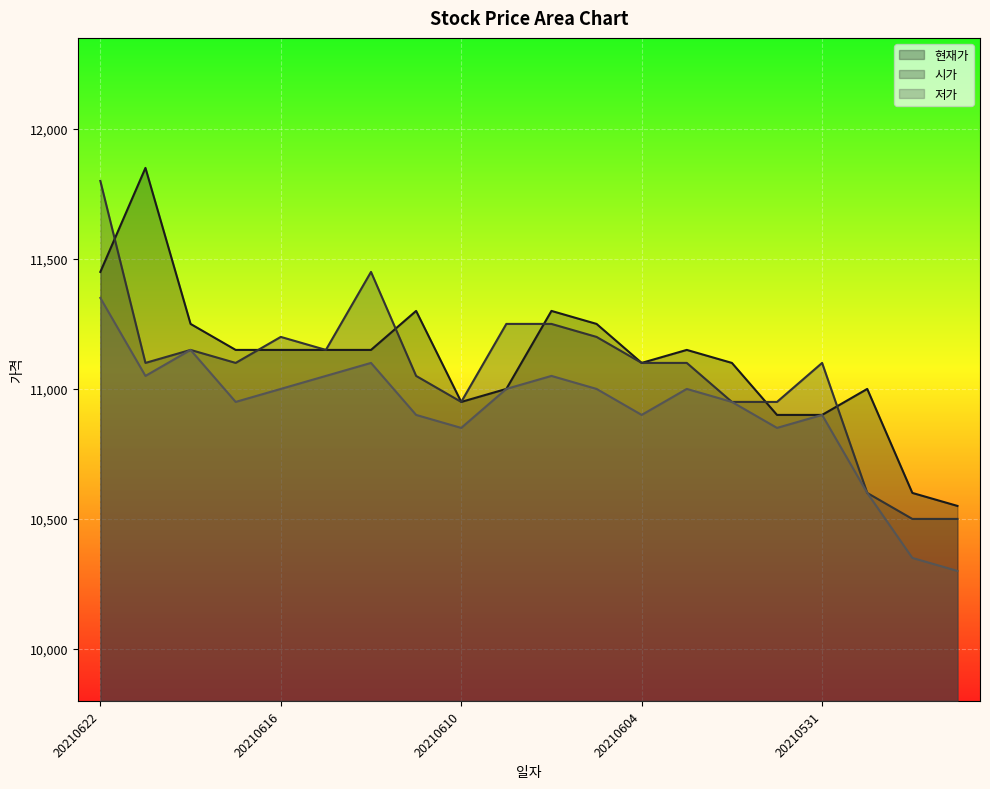

Where is 시가 nearest to the value 11150?

20210618